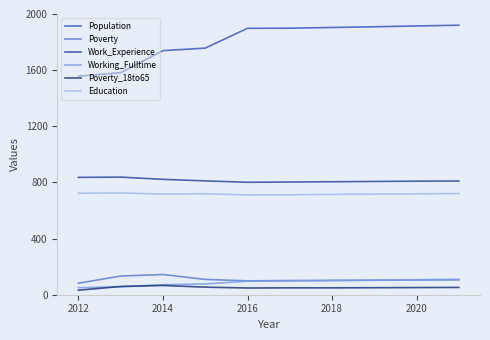

Does the chart display data point markers on the line(s)?

No